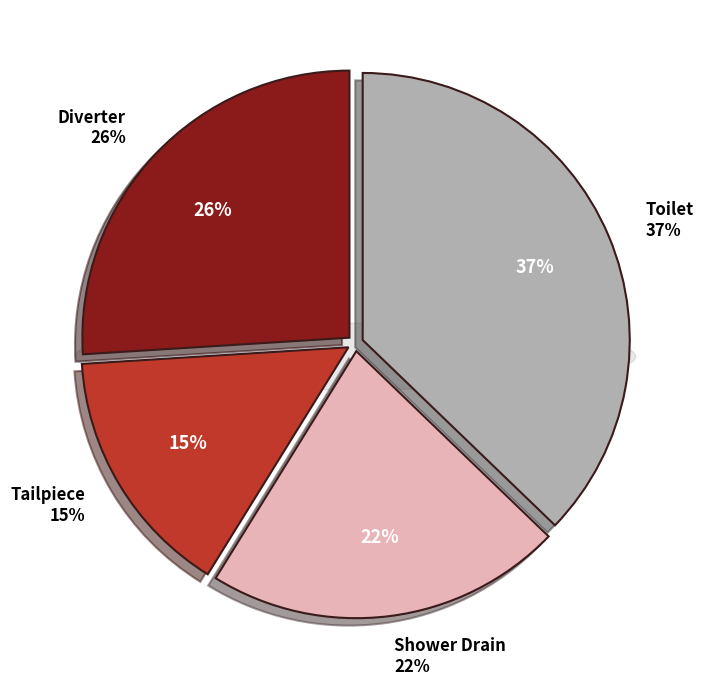

Which category has the biggest portion of the pie?

Toilet